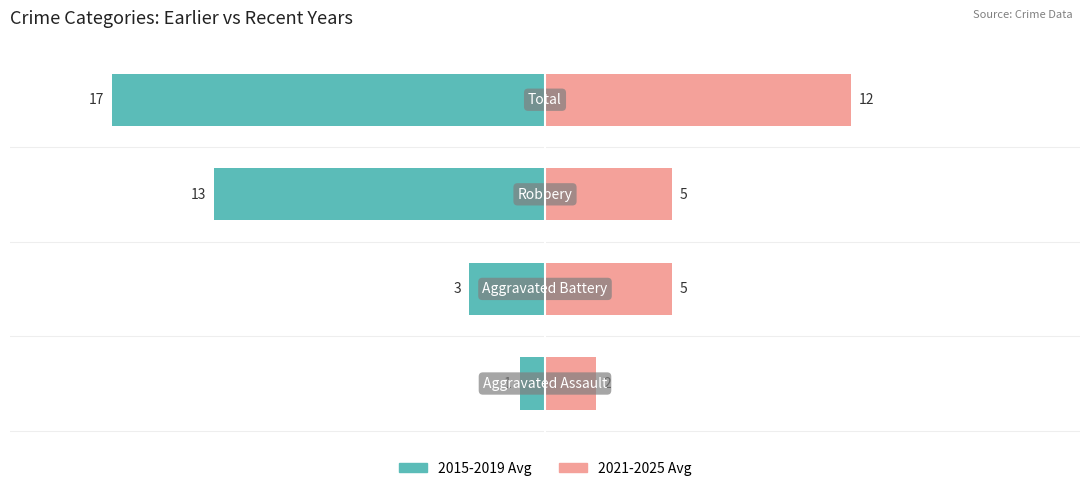

What are all the series names shown in the legend?

2015-2019 Avg, 2021-2025 Avg